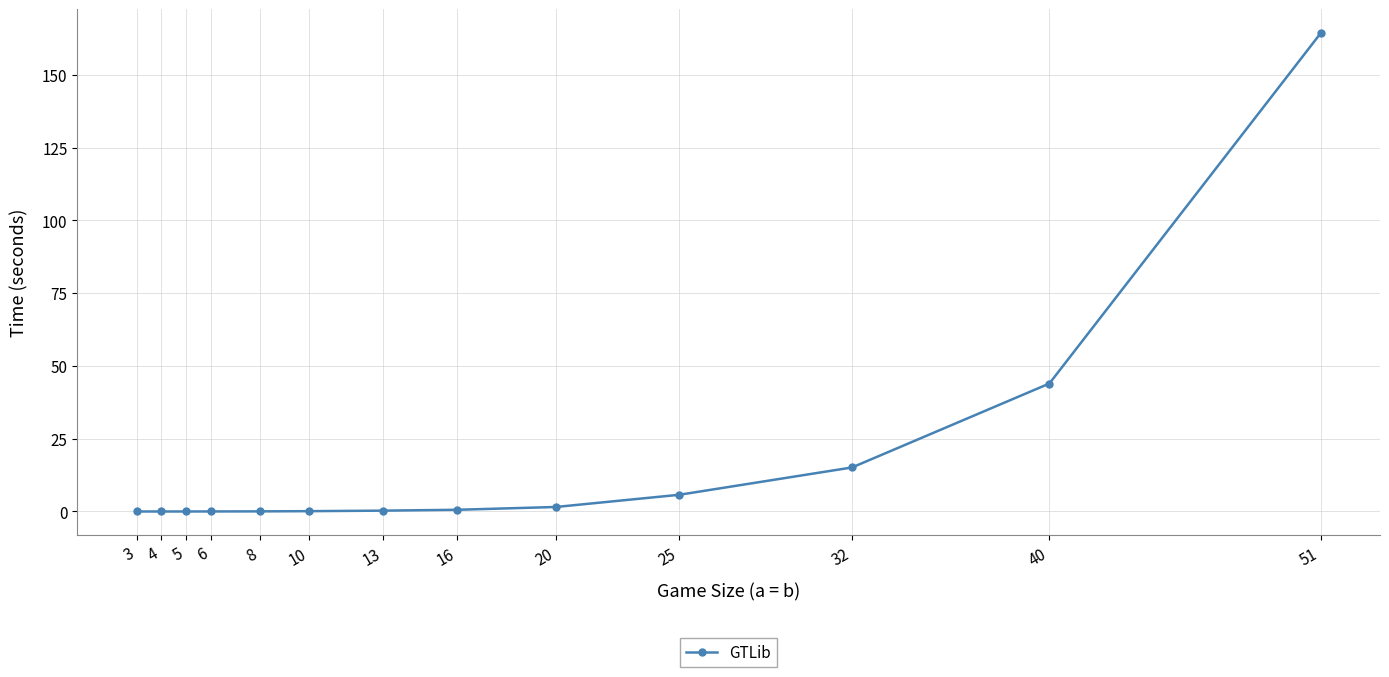

How many data points does each series have?

13